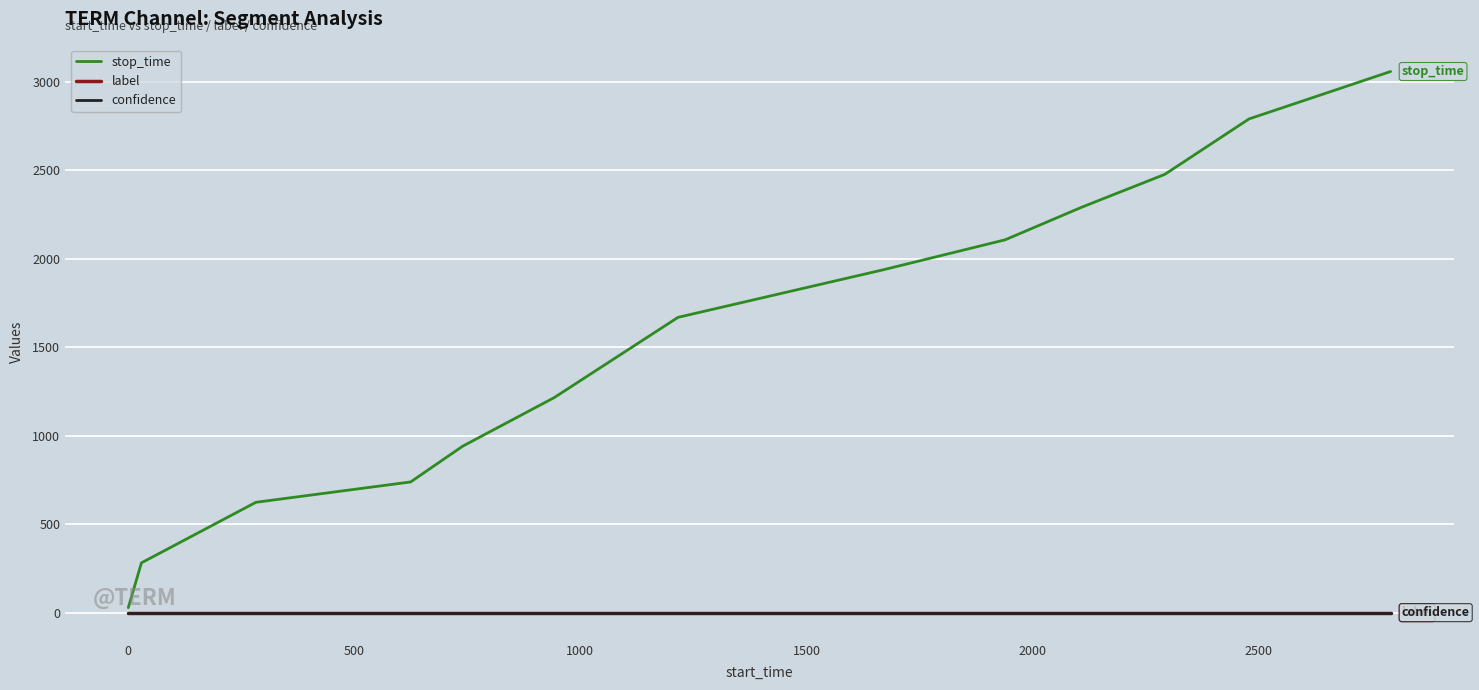

Which series has the largest range (max minus min)?

stop_time